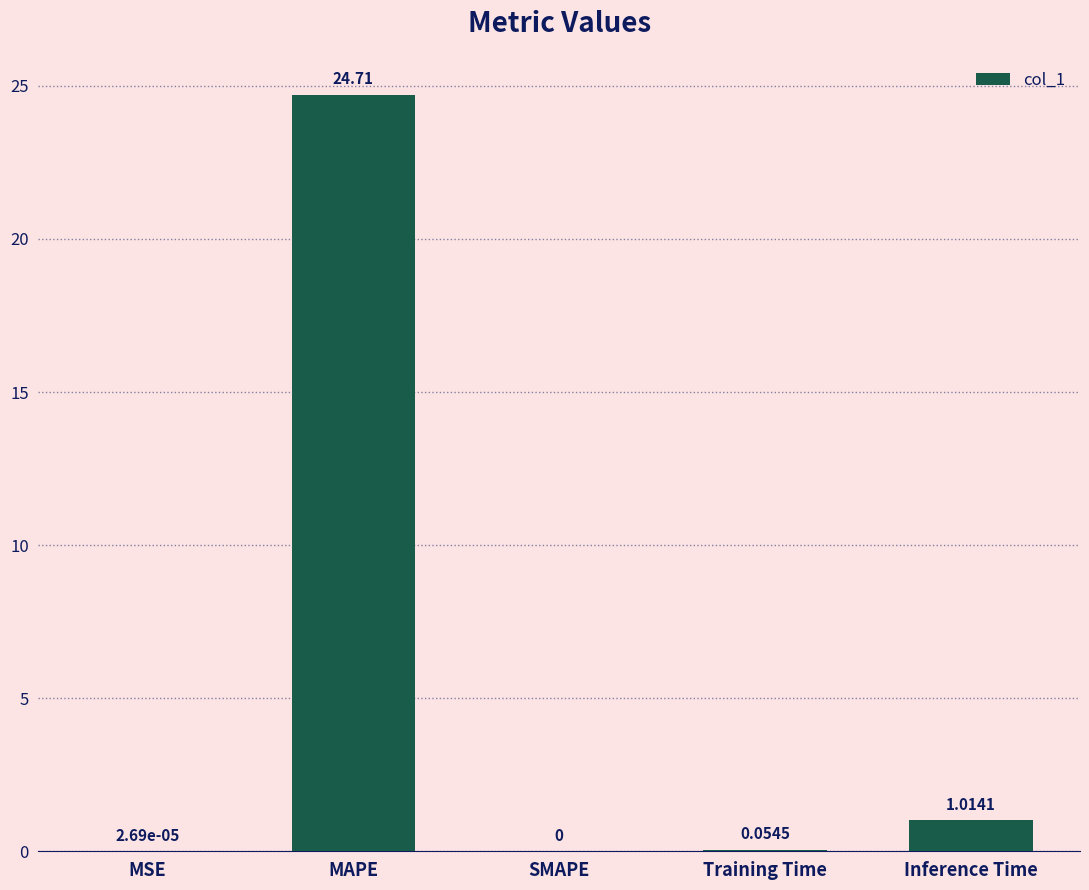

Where is the data nearest to the value 12?

Inference Time